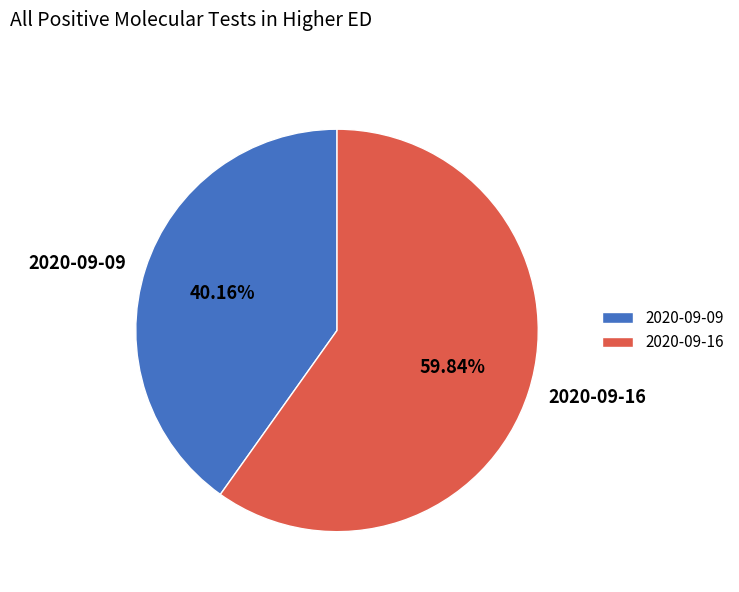

To the nearest percent, what is the average slice percentage?

50%